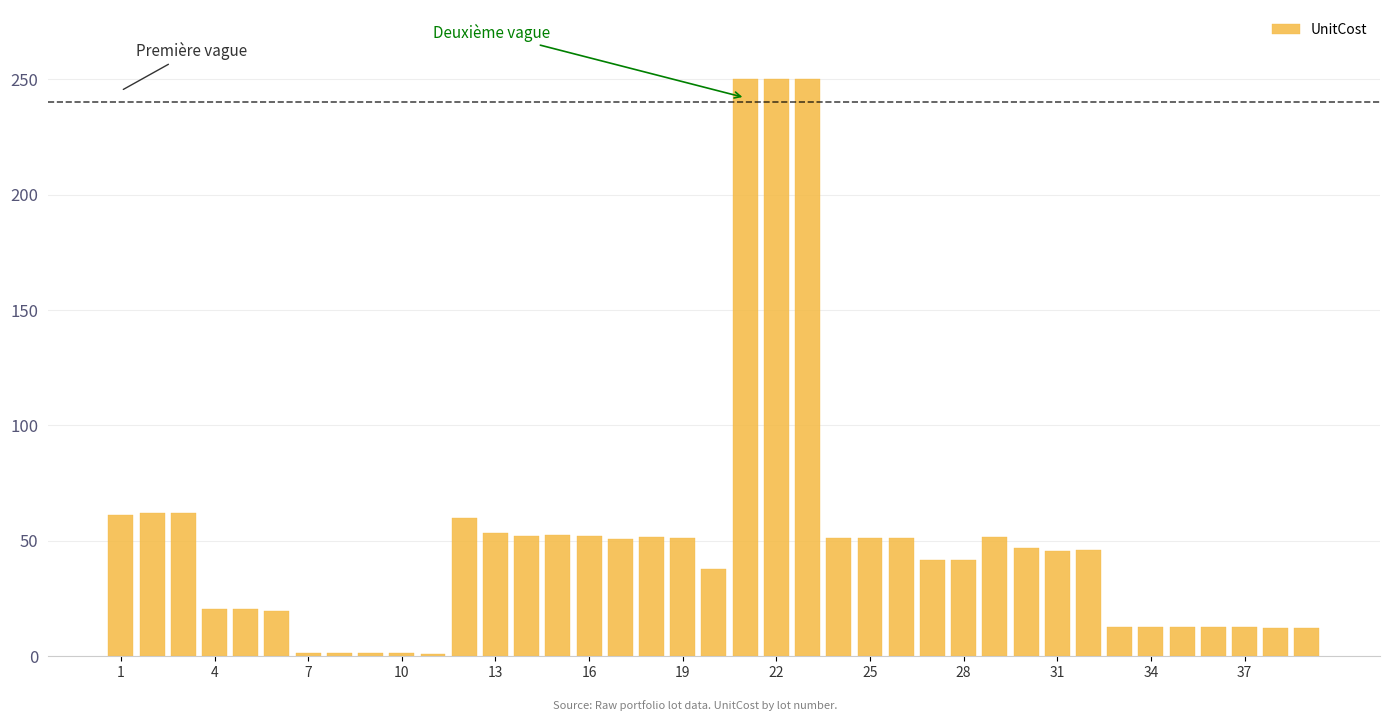

What is the value of the 6th bar from the left?

19.6